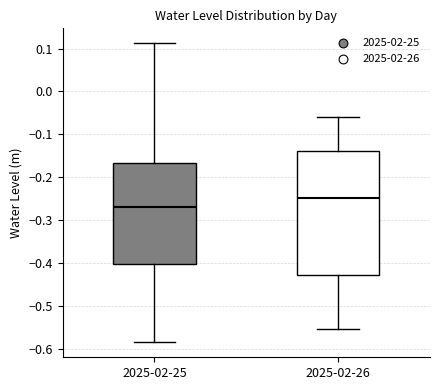

Reading left to right, transcribe this box plot: for each box, give where its median line is, the range the box spans, and where its two whiskers end, as read against the y-axis. The values are not printed on the chart, so give them approximately, as read against the axis.

2025-02-25: median -0.27, box -0.40 to -0.17, whiskers -0.58 to 0.11
2025-02-26: median -0.25, box -0.43 to -0.14, whiskers -0.55 to -0.06